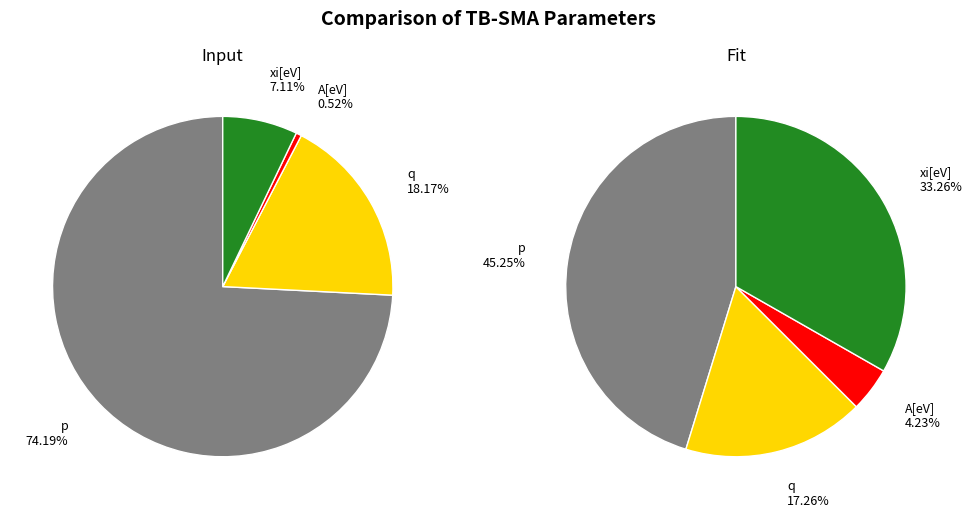

To the nearest percent, what portion does A[eV] represent?

4%